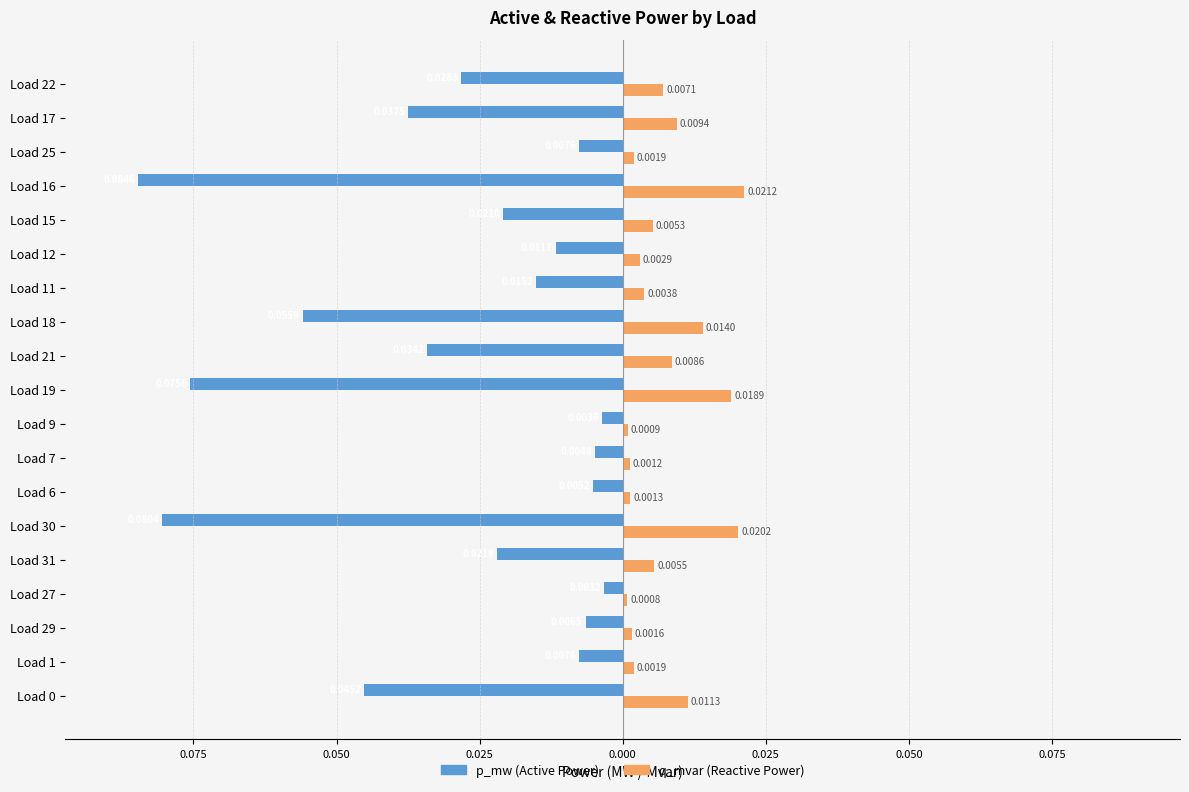

Are the bars grouped side by side (vs. stacked)?

Yes